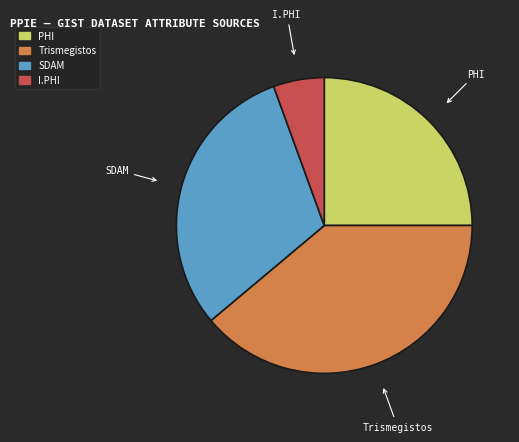

Is there a majority slice in this chart?

No